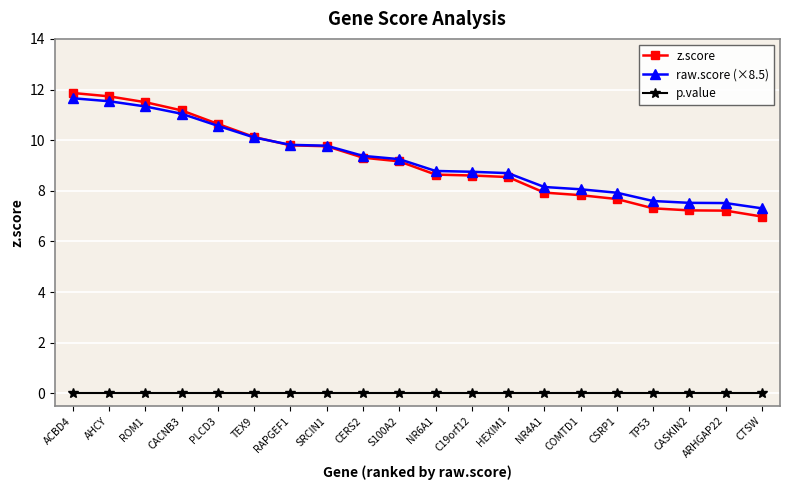

How many distinct data groups are displayed?

3